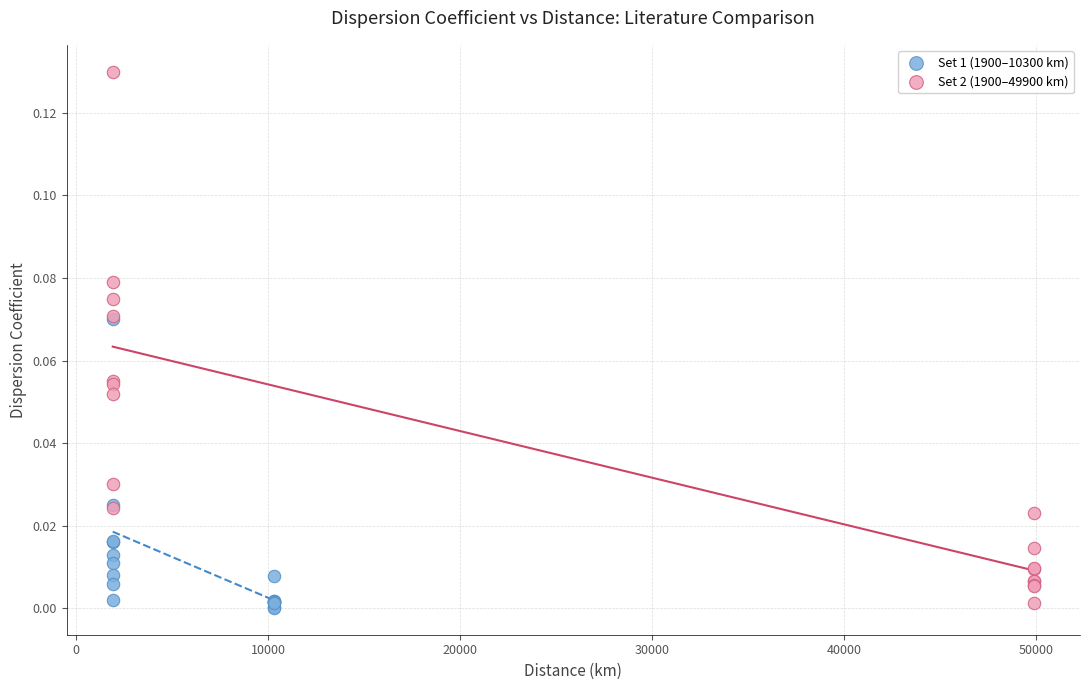

Which series reaches the maximum Y coordinate?

Set 2 (1900–49900 km)